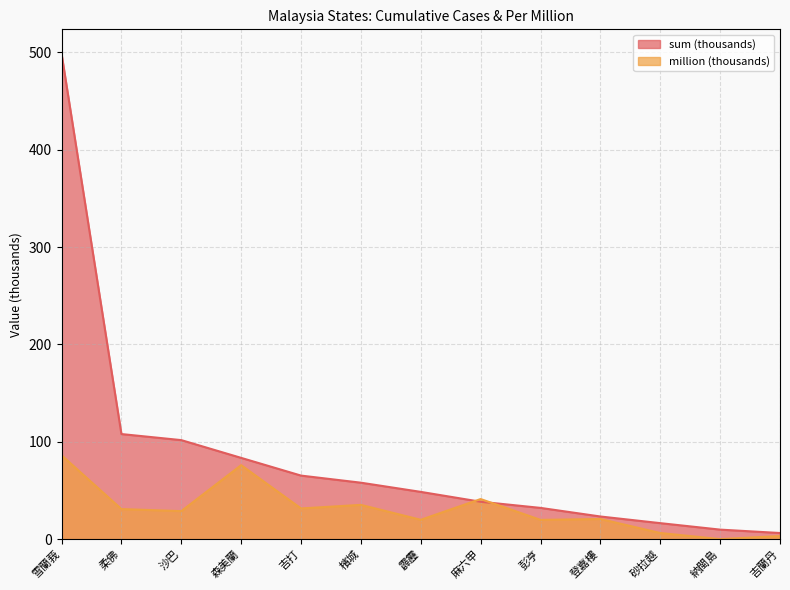

What is the label of the 7th point from the left?

霹靂